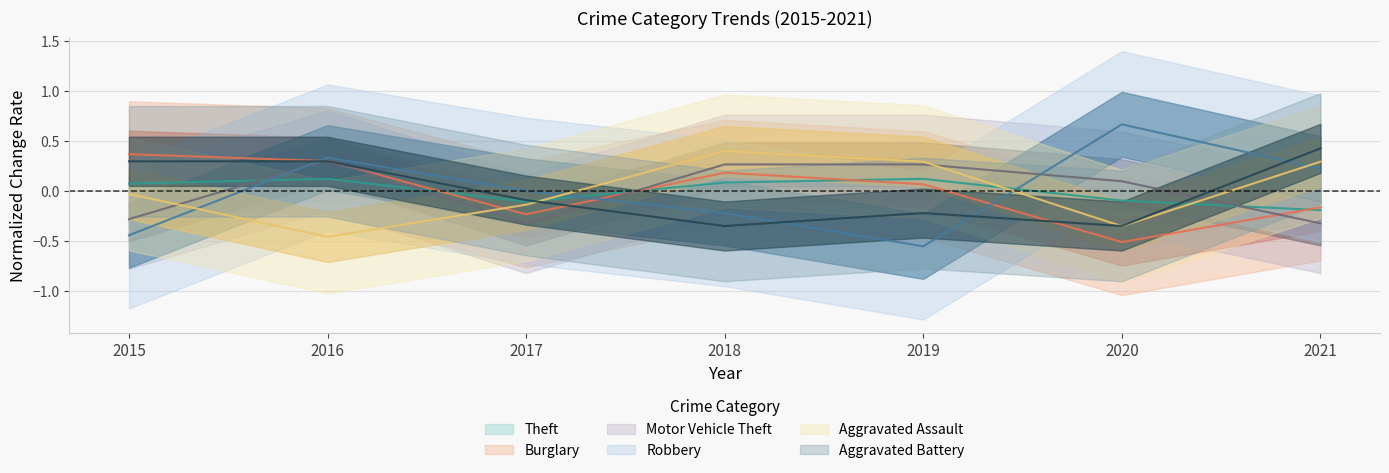

True or false: Motor Vehicle Theft and Robbery cross at least once.

True